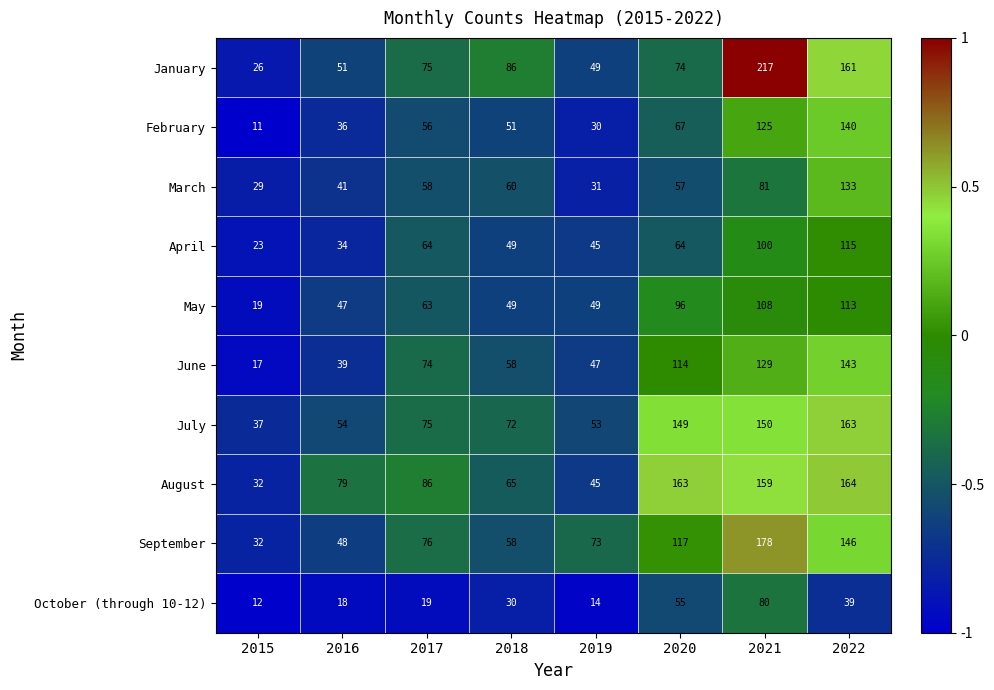

What is the average value of the September series?

91